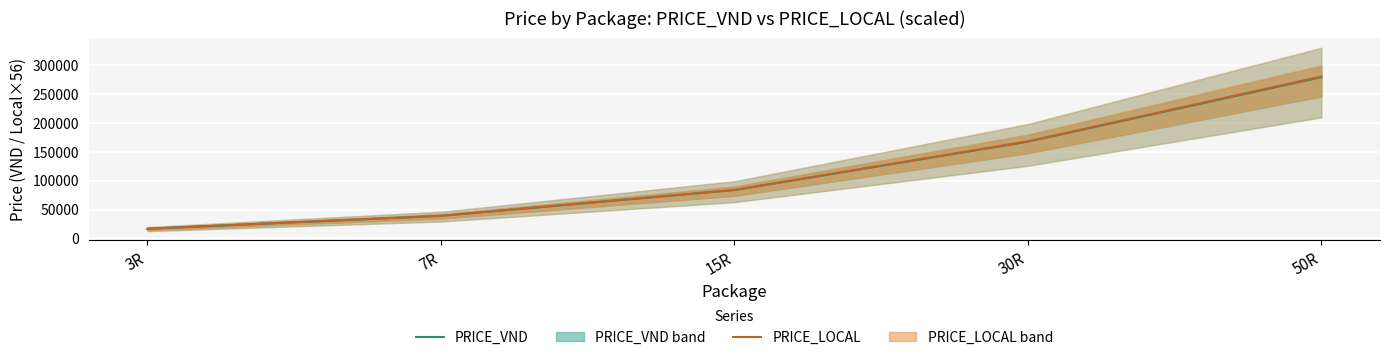

Which has a higher value, 15R or 3R?

15R